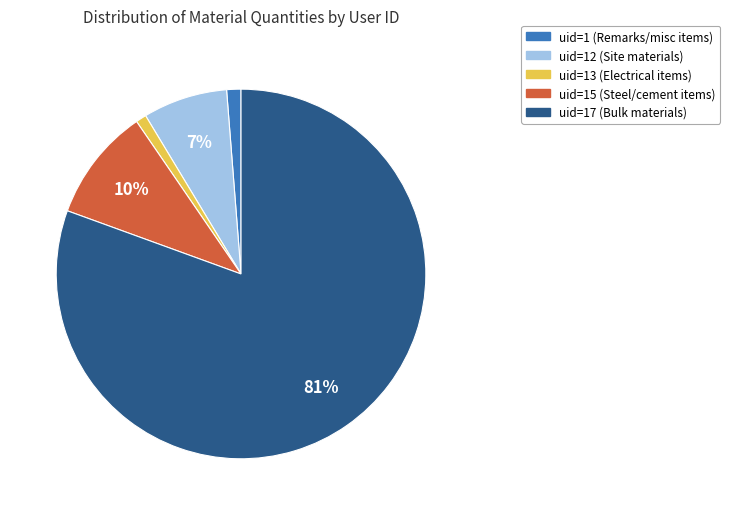

To the nearest percent, what is the average slice percentage?

20%